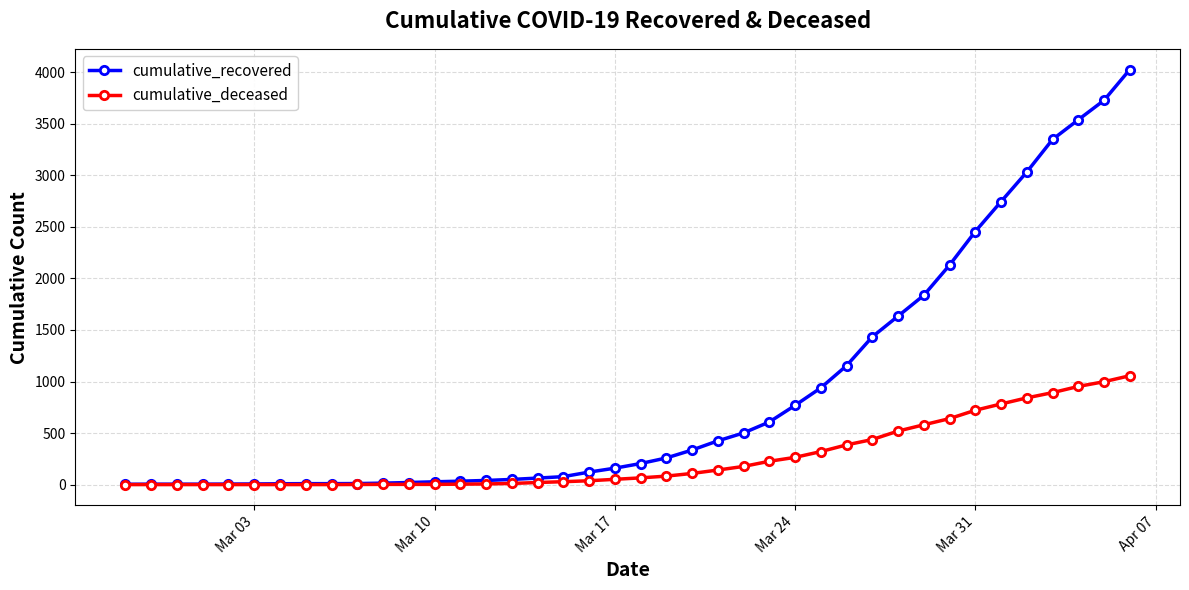

Which series has the largest total across all categories?

cumulative_recovered